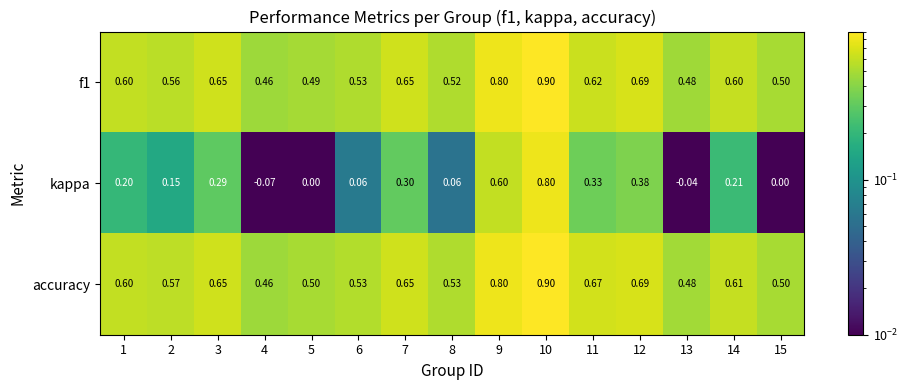

Between 5 and 7, which series saw the biggest shift?

kappa